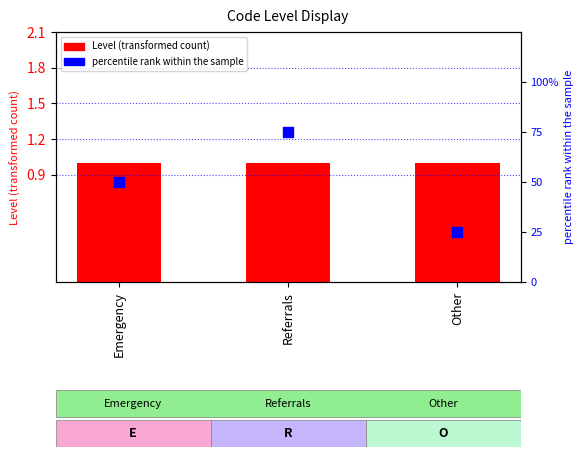

What are all the series names shown in the legend?

Level, percentile rank within the sample